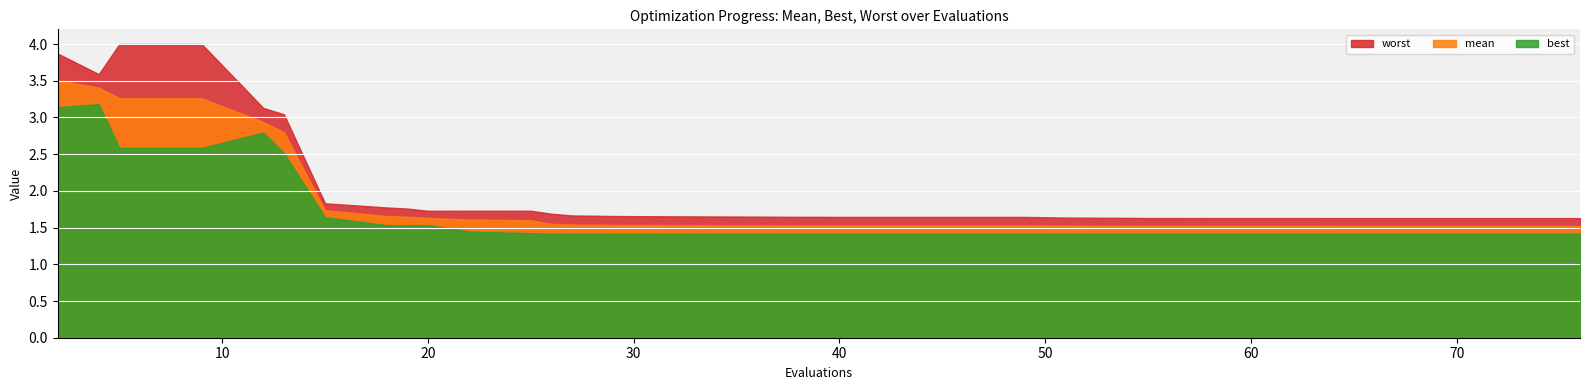

True or false: mean and best cross at least once.

False